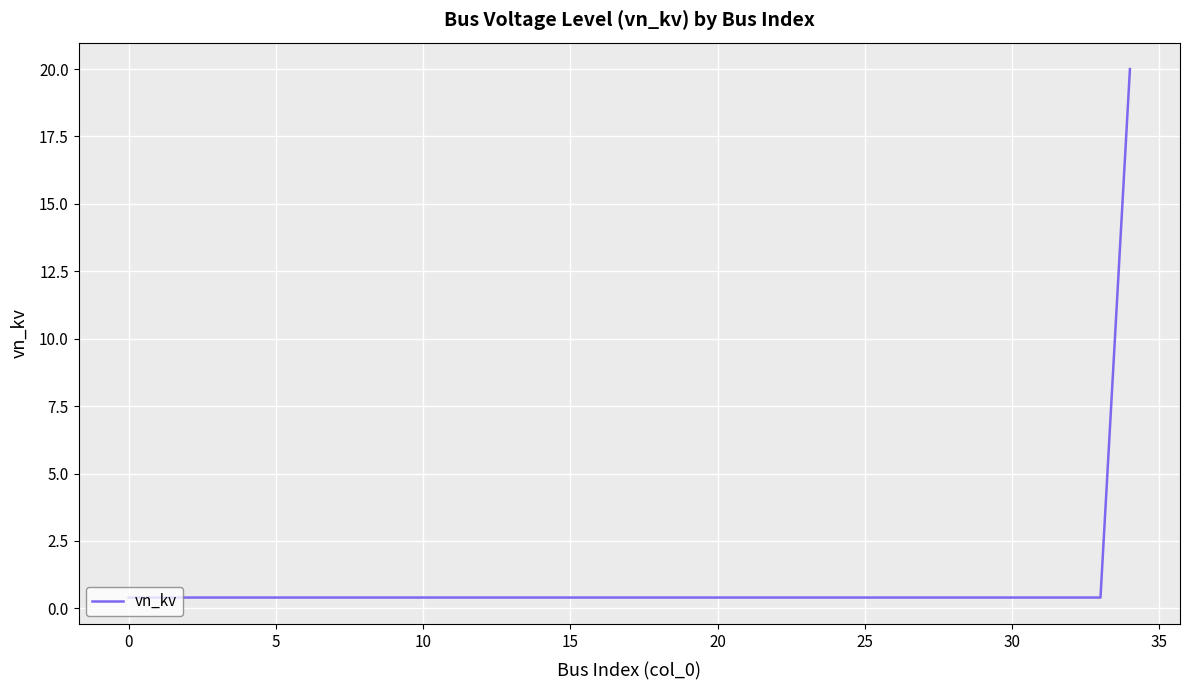

What is the greatest value displayed?

20.0